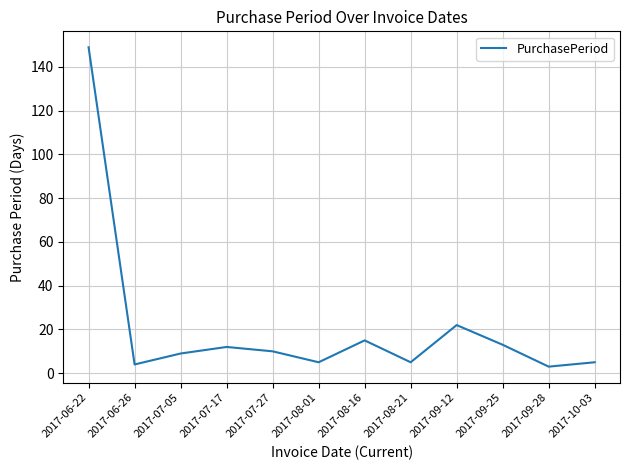

At which label is the value closest to 76?

2017-09-12